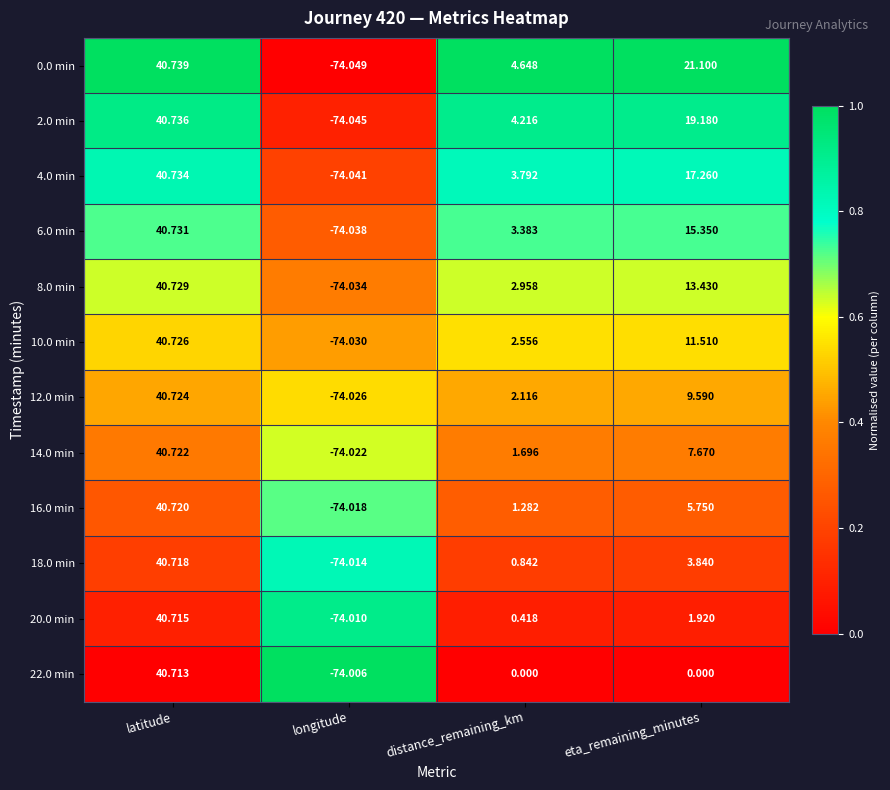

Is the value of 4.0 min at latitude greater than the value of 18.0 min at longitude?

Yes